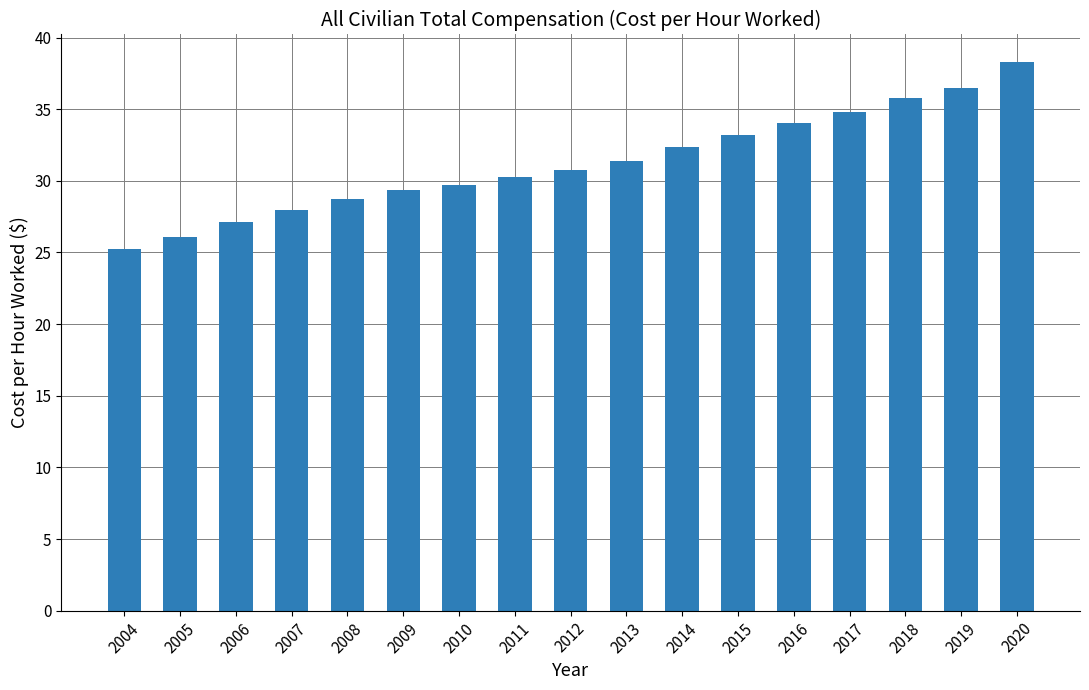

What is the ratio of the value at 2009 to the value at 2006?

1.1